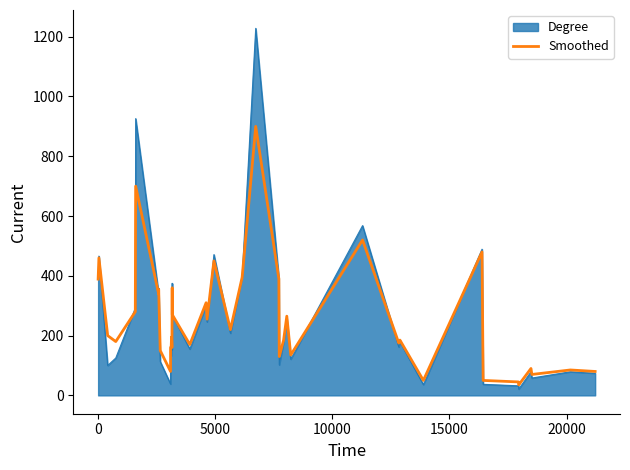

Rank the series by their maximum value, from highest to lowest.

Degree, Smoothed